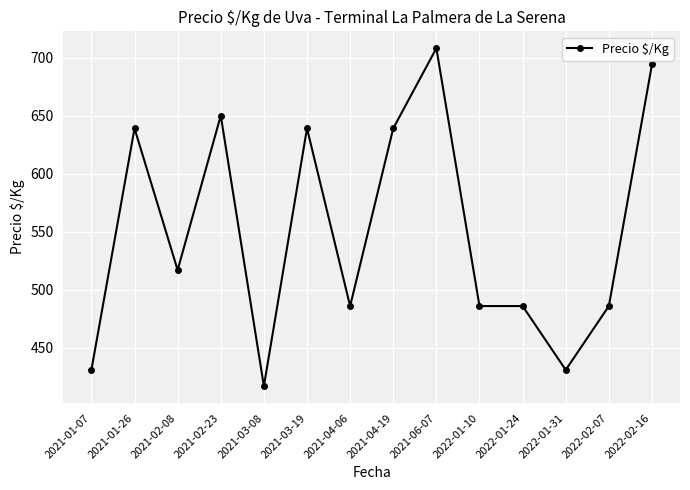

What is the average value?

551